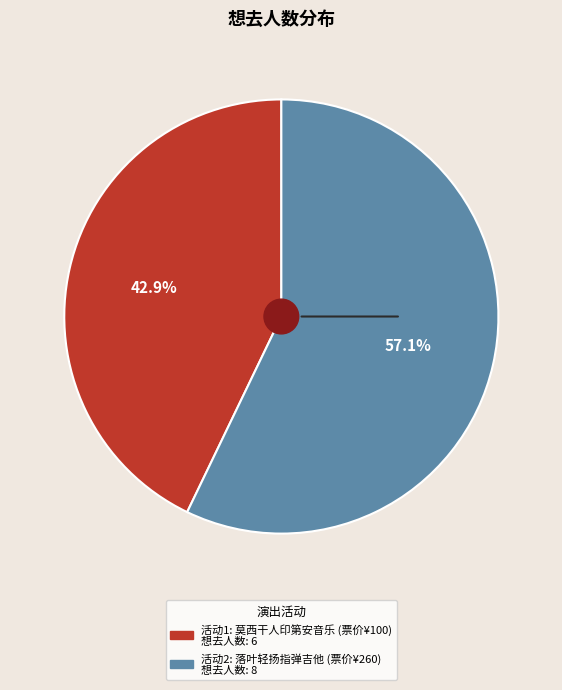

How many slices are in this pie chart?

2